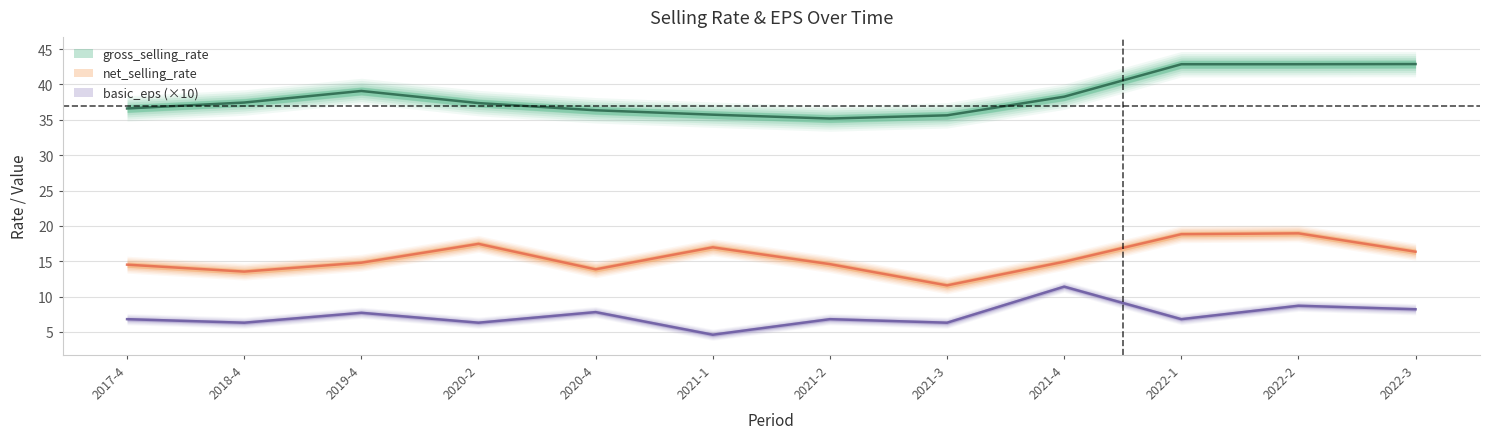

At which category does basic_eps reach its first local peak?

2019-4